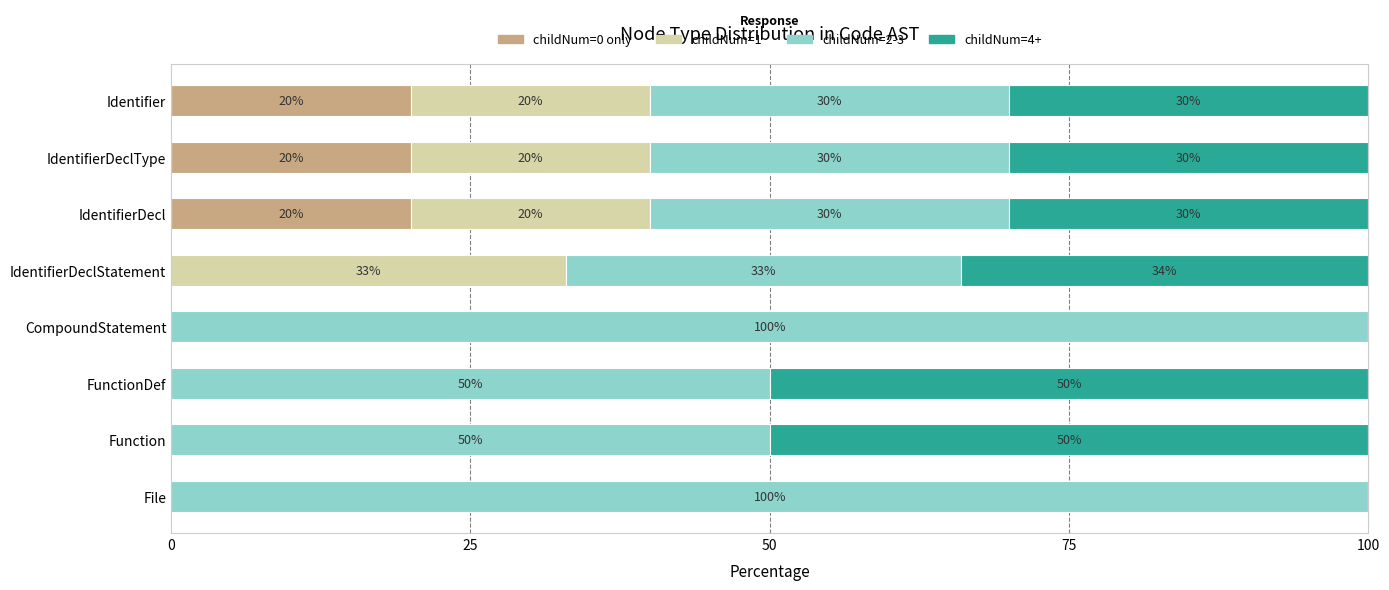

What is the total value across all series at CompoundStatement?

100